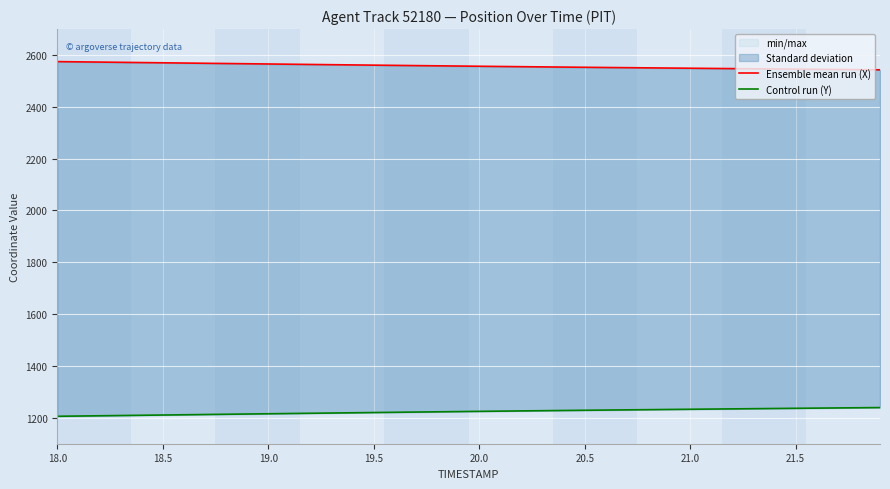

Which series has the largest total across all categories?

Ensemble mean run (X)